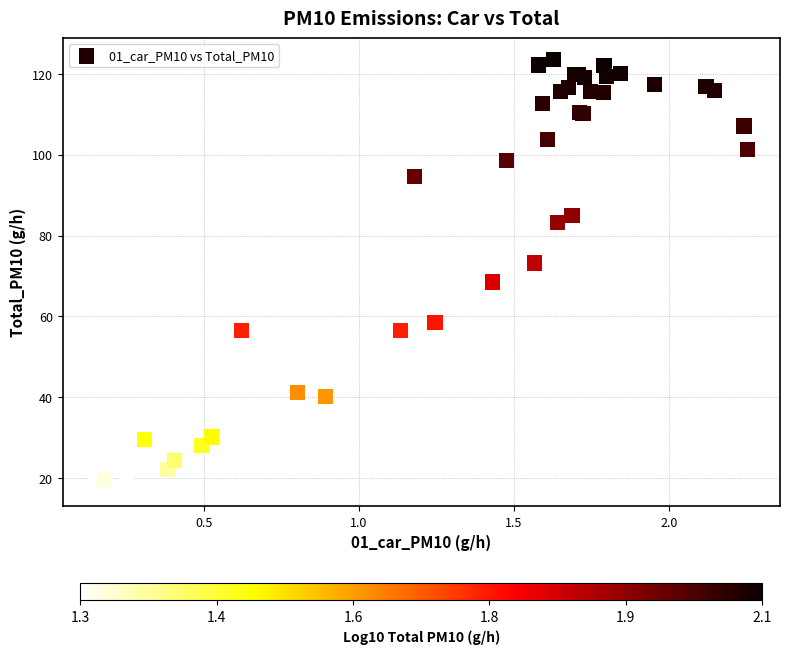

What Y value in the scatter plot is closest to 70?

68.5